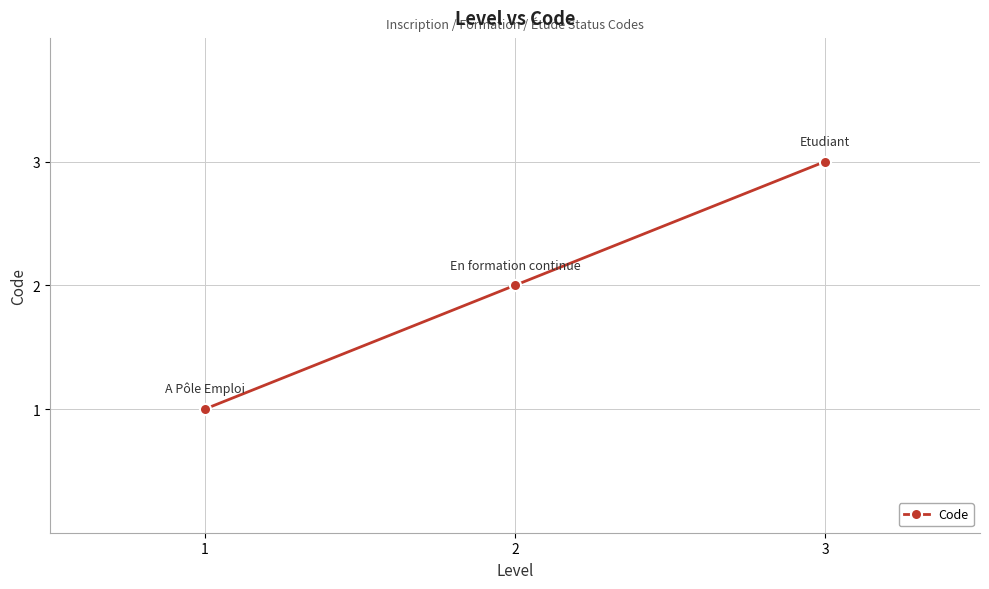

Reading left to right, what are all the values shown in this chart?

1	2	3